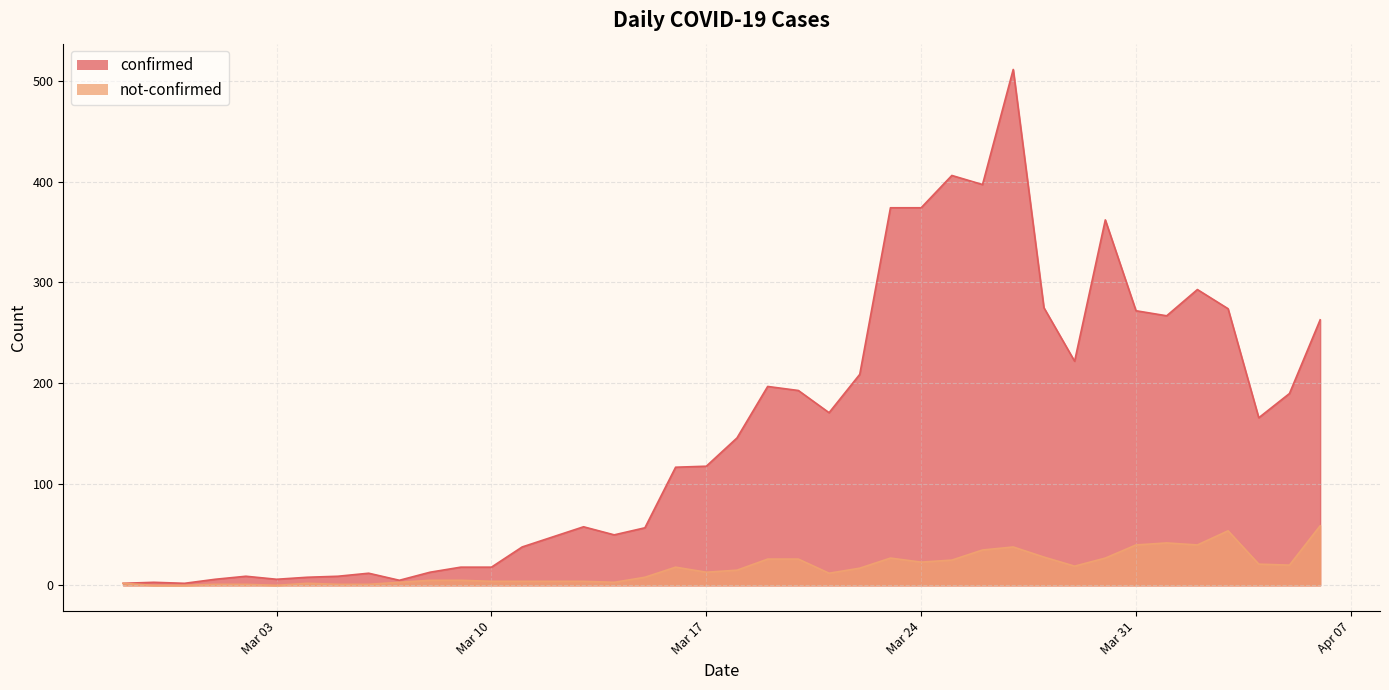

How many series are shown in this chart?

2